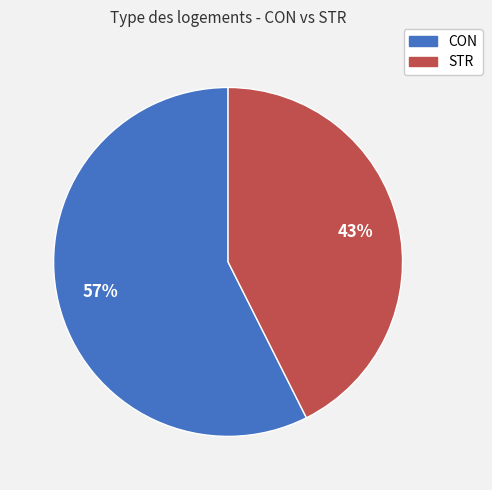

Is it true that CON is 46% of the pie?

False